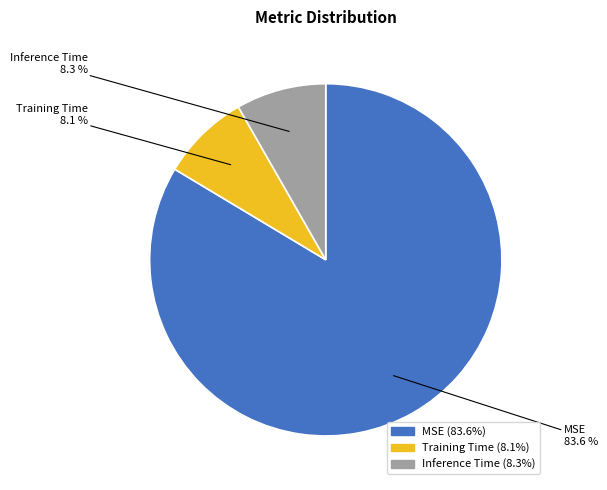

How many segments does this pie chart have?

3